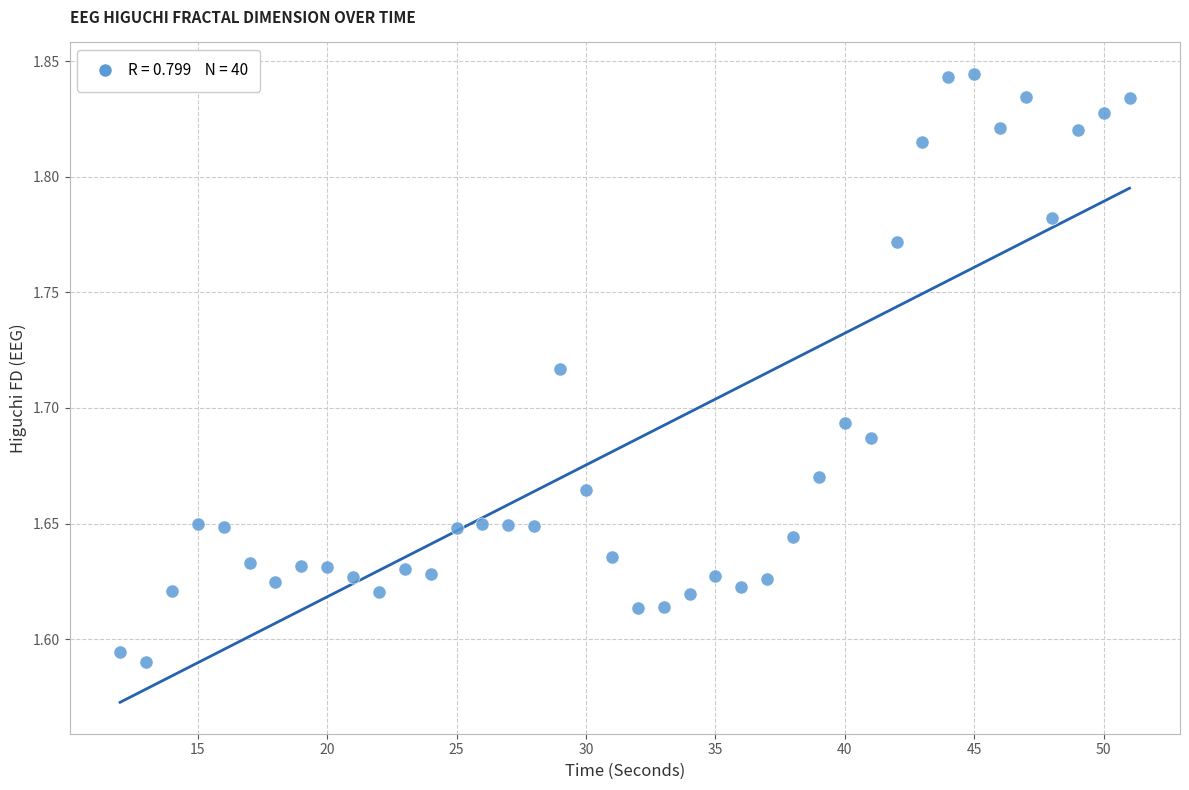

What is the range of Y values (max minus min)?

0.3